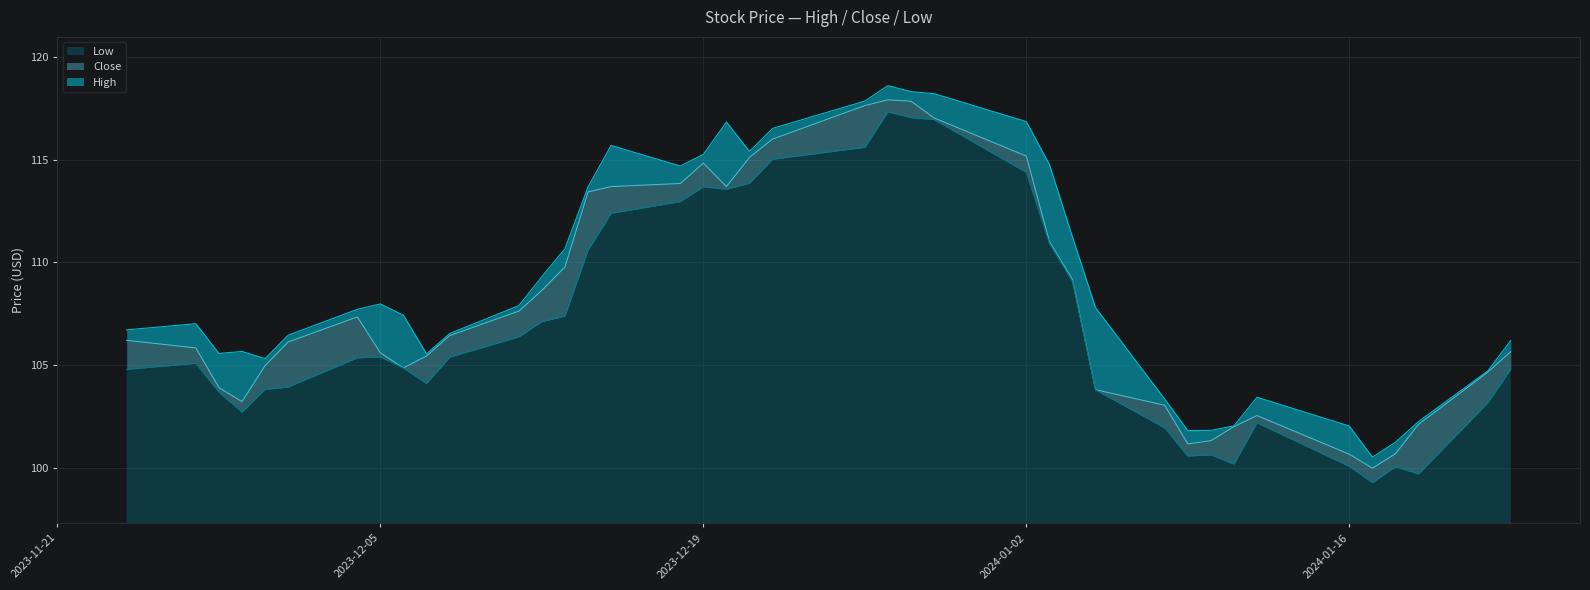

Where is the first local minimum for High?

2023-11-28